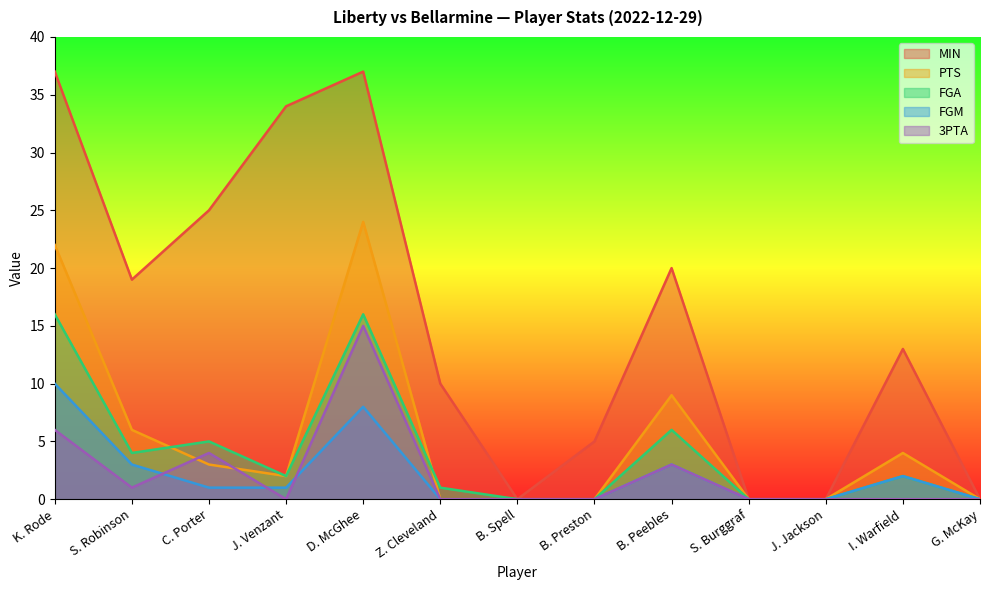

What is the spread (max minus min) of values at Z. Cleveland?

10